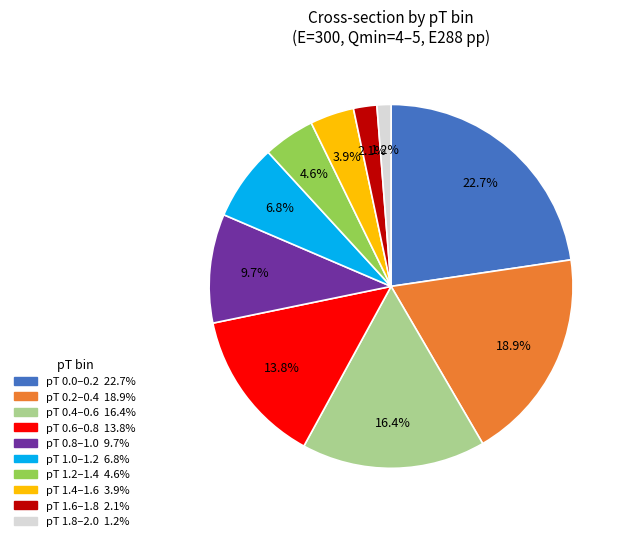

Is there a majority slice in this chart?

No